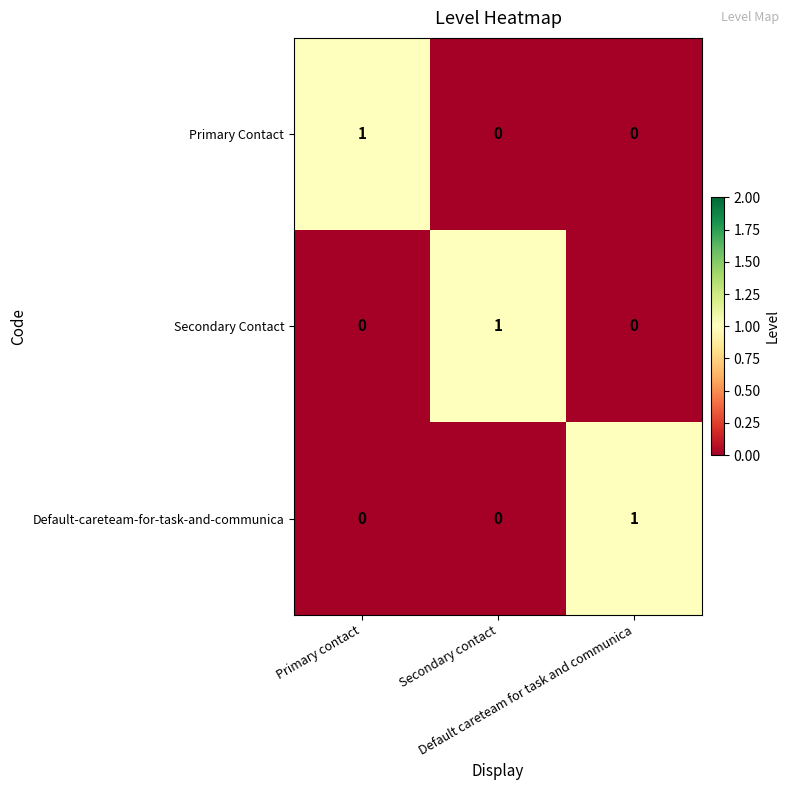

At how many categories does at least one series exceed 0?

3